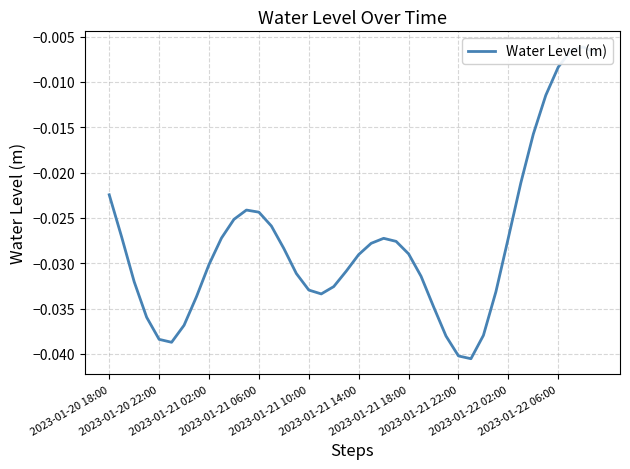

How many lines are shown in the chart?

1